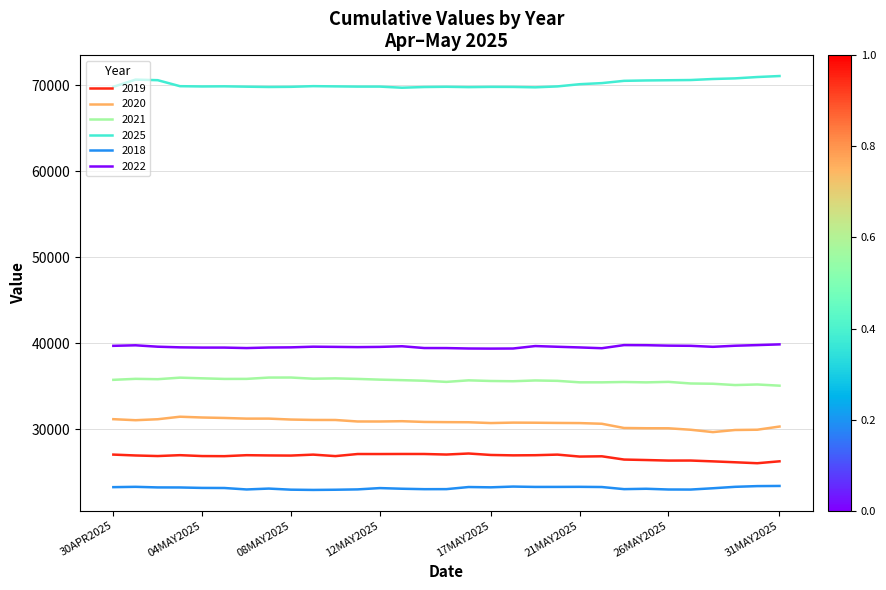

List the series in order of their peak value, lowest first.

2018, 2019, 2020, 2021, 2022, 2025